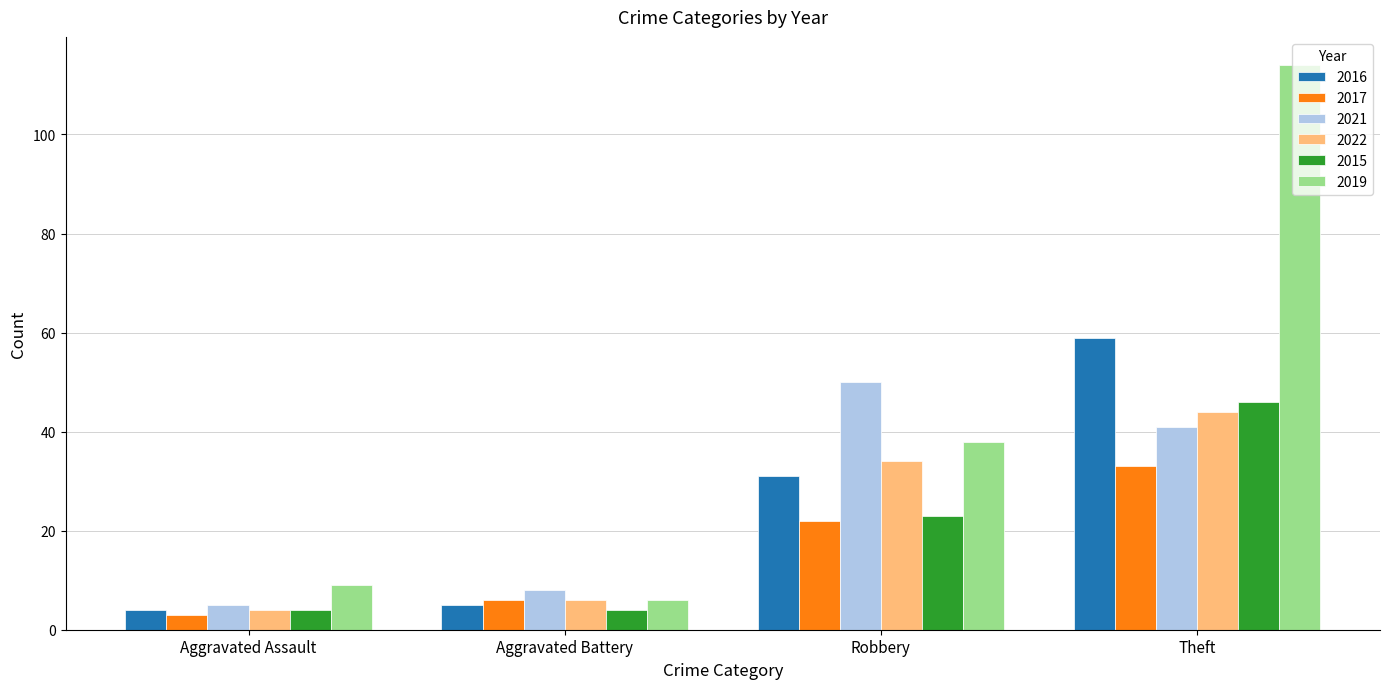

Is it true that 2022 equals 10 at Aggravated Battery?

False